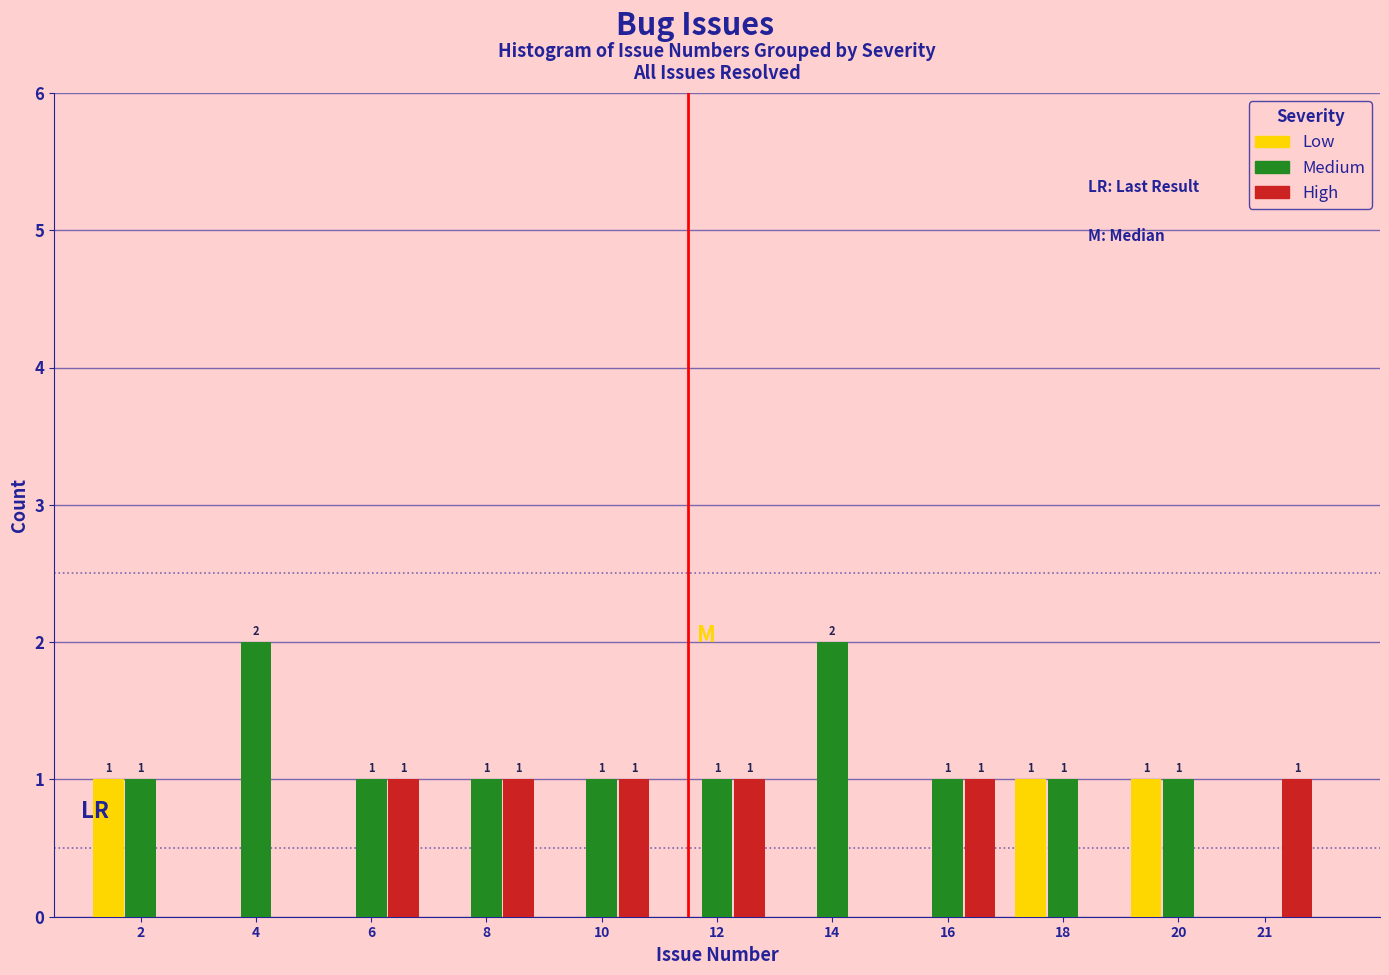

Reading left to right, what are all the values shown in this chart?

Low: 2=1	4=0	6=0	8=0	10=0	12=0	14=0	16=0	18=1	20=1	21=0
Medium: 2=1	4=2	6=1	8=1	10=1	12=1	14=2	16=1	18=1	20=1	21=0
High: 2=0	4=0	6=1	8=1	10=1	12=1	14=0	16=1	18=0	20=0	21=1